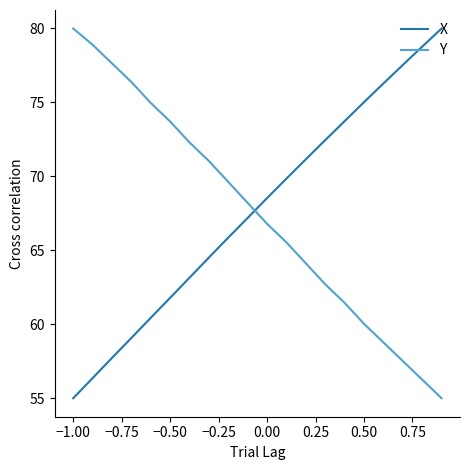

How many intersections are there between Y and X?

1